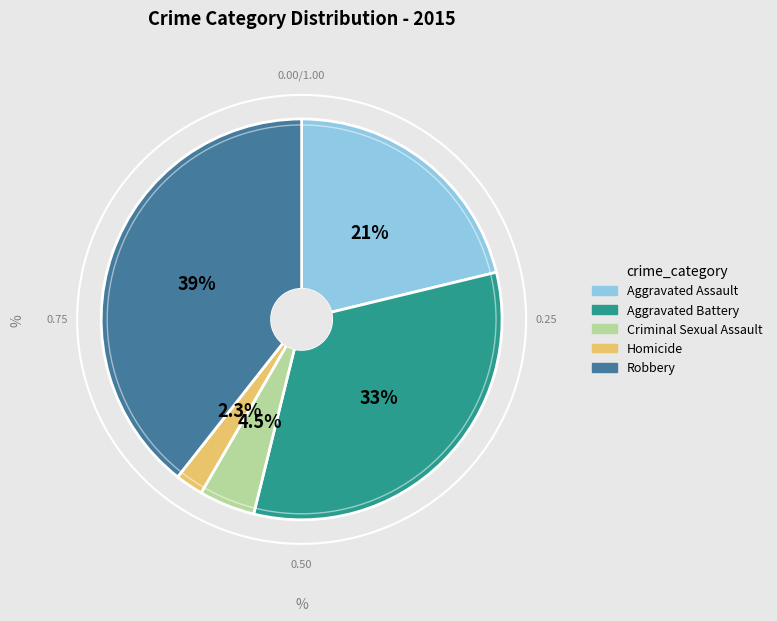

The Aggravated Assault slice represents 31% of the pie. True or false?

False